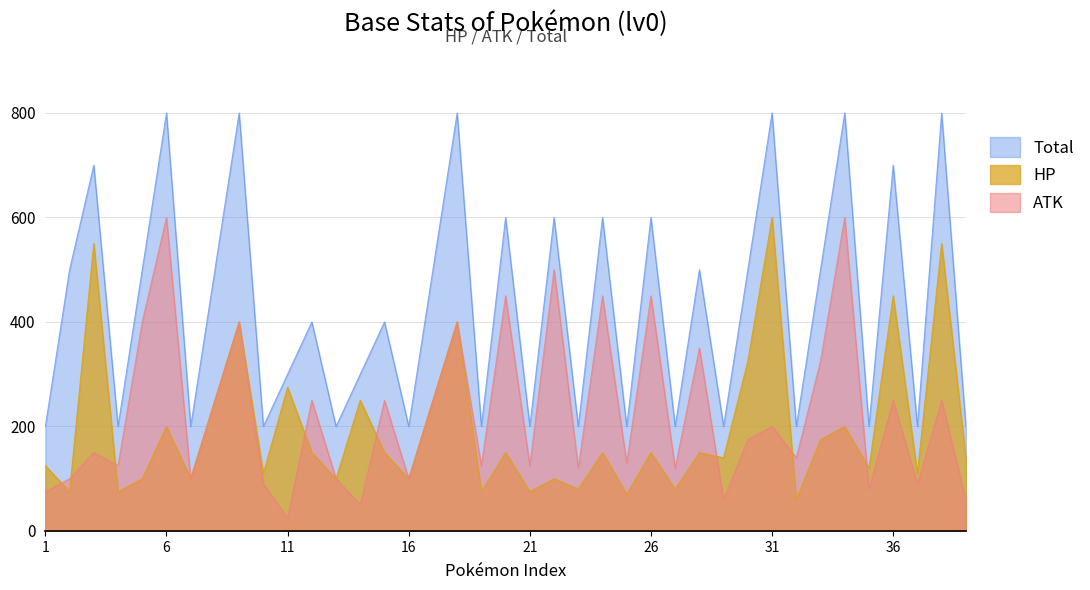

What is the label of the 28th point from the left?

Sandslash